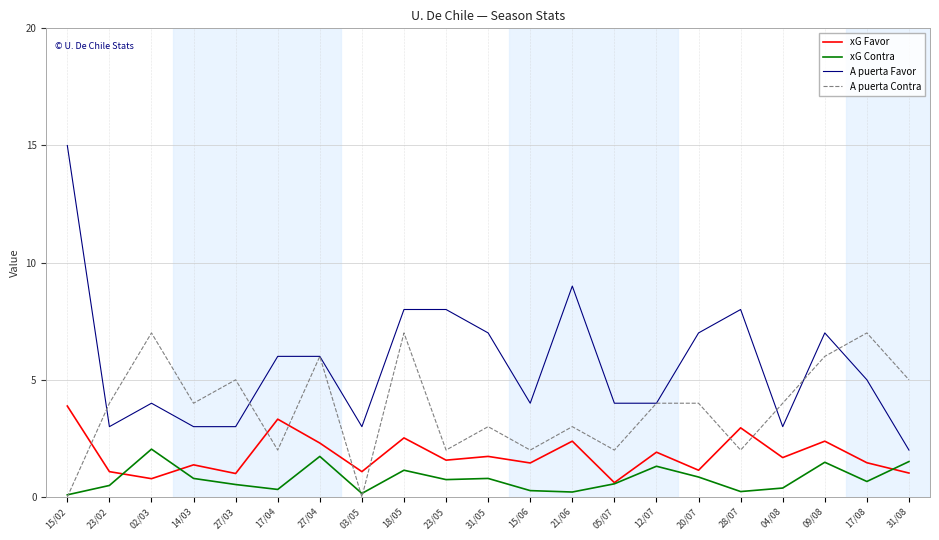

Where does the xG Favor series first go above 1?

15/02